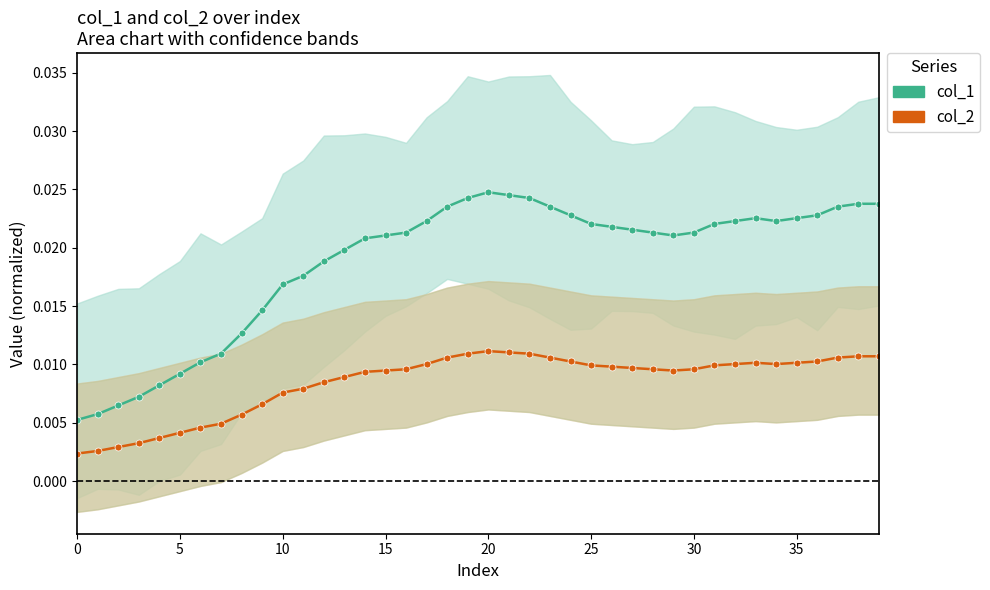

At how many categories does at least one series exceed 0?

40